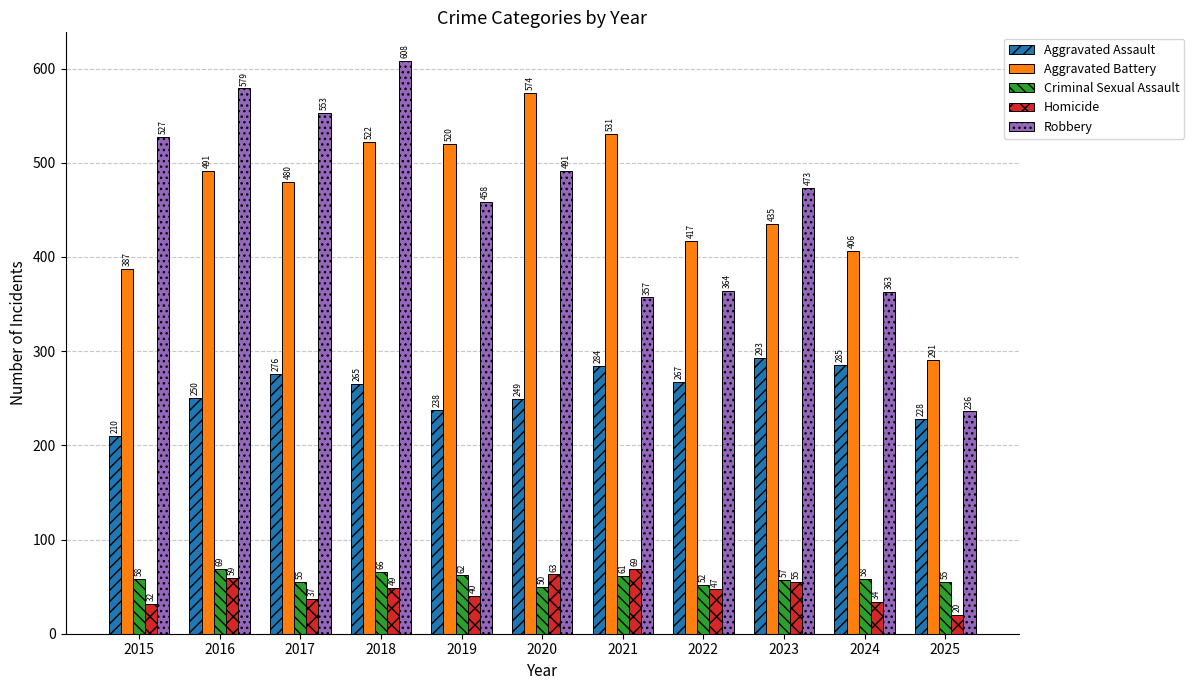

At how many categories does at least one series exceed 246?

11